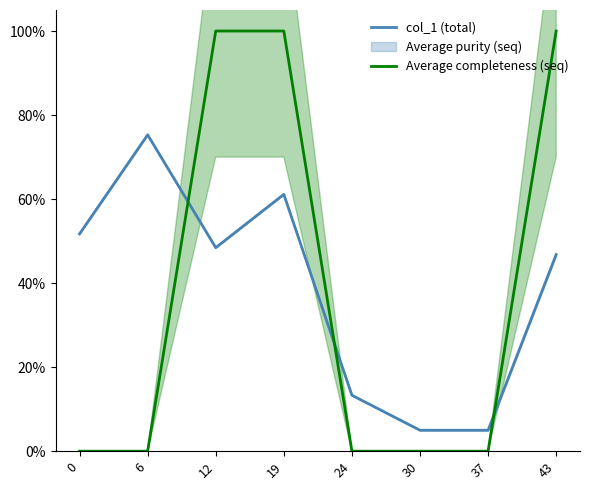

What is the value of the Average completeness (seq) point at the 4th from the left?

1.0